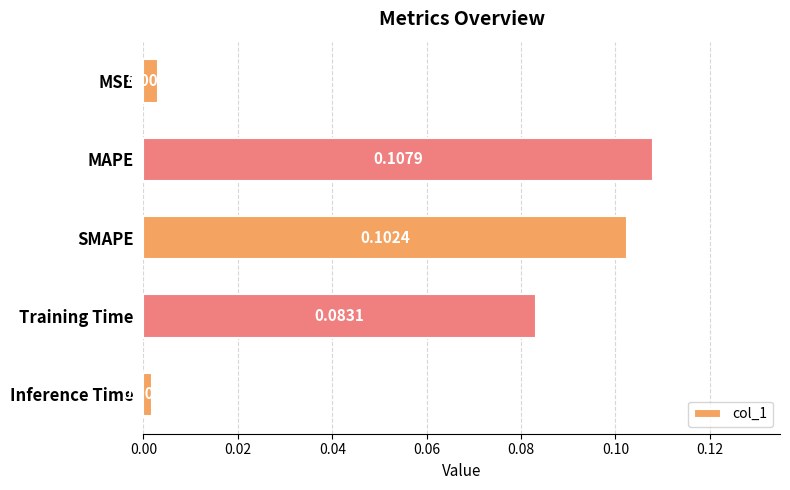

Which category has the lowest value across all series?

Inference Time